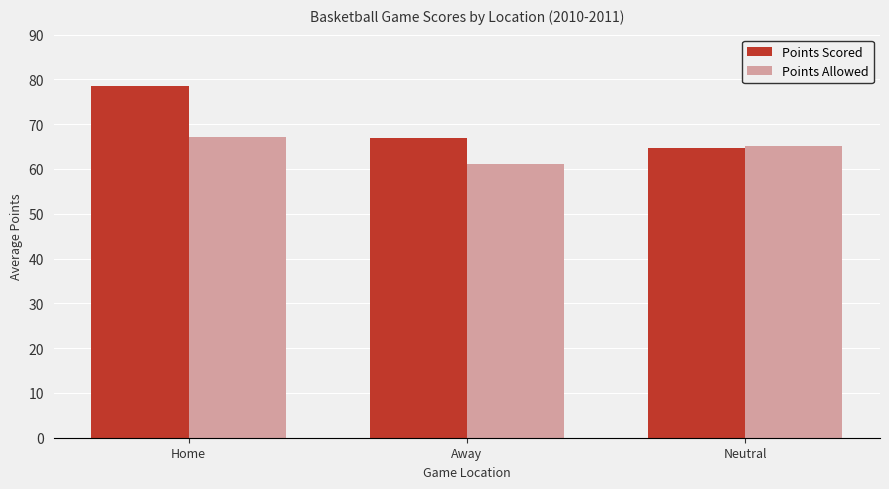

What is the approximate value of Points Allowed at Home?

67.1